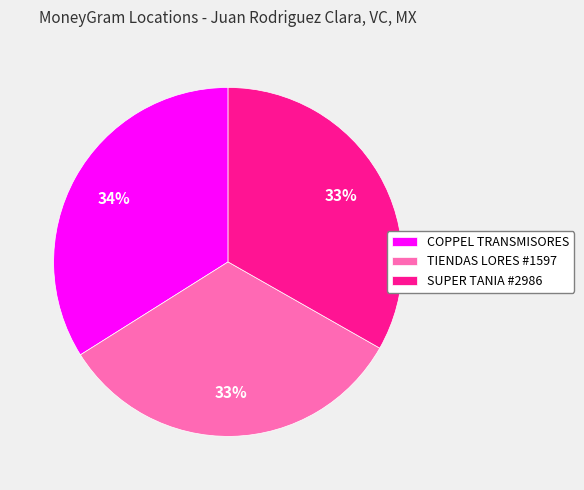

To the nearest percent, what percentage of the pie is TIENDAS LORES #1597?

33%